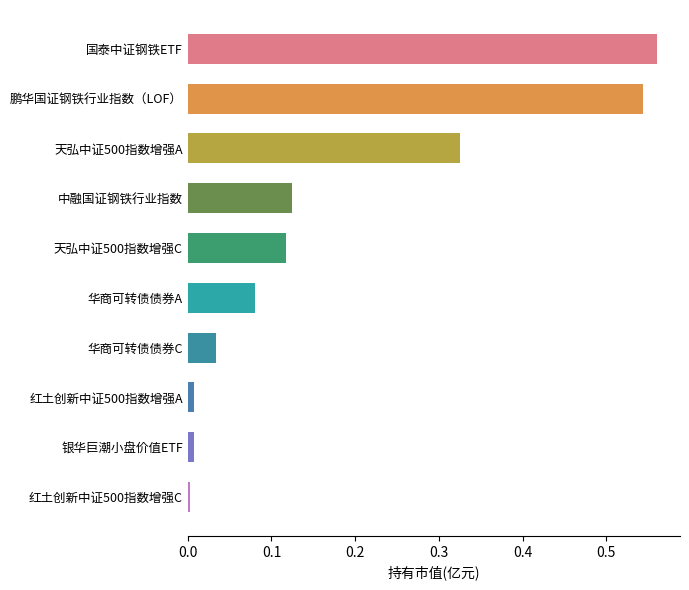

The value at 银华巨潮小盘价值ETF is 0.0. True or false?

True